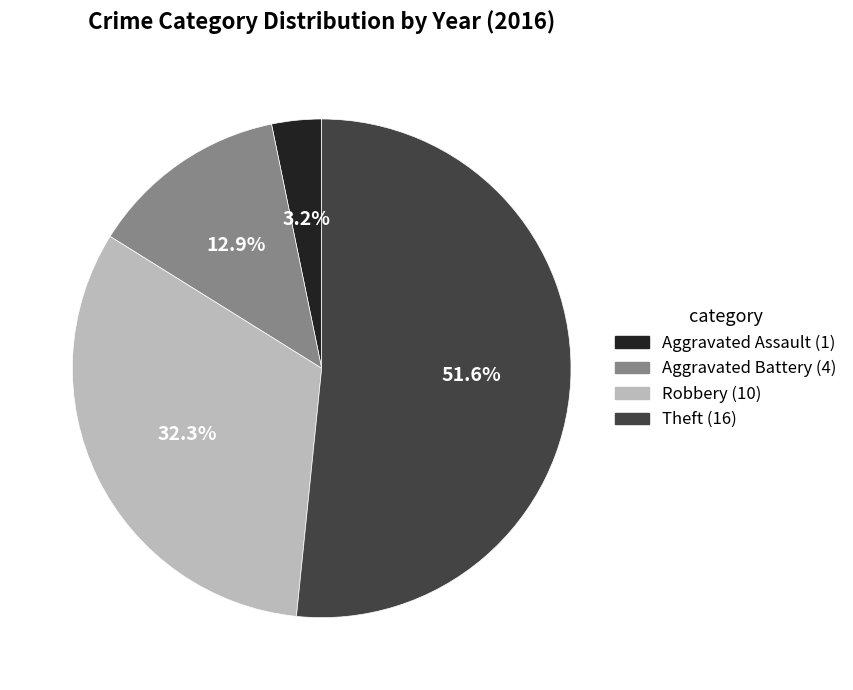

To the nearest percent, what is the average slice percentage?

25%